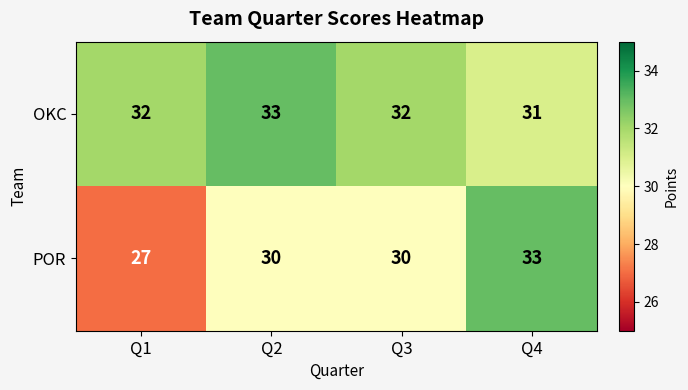

The POR series shows 14 at Q3. True or false?

False